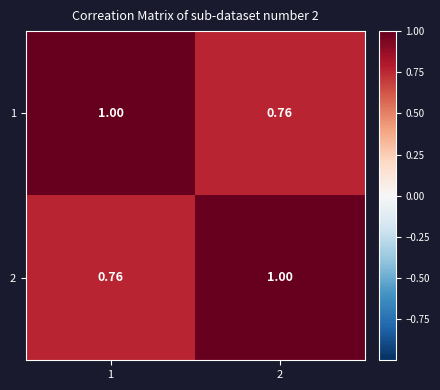

Is the value of 2 at 1 greater than the value of 1 at 1?

No